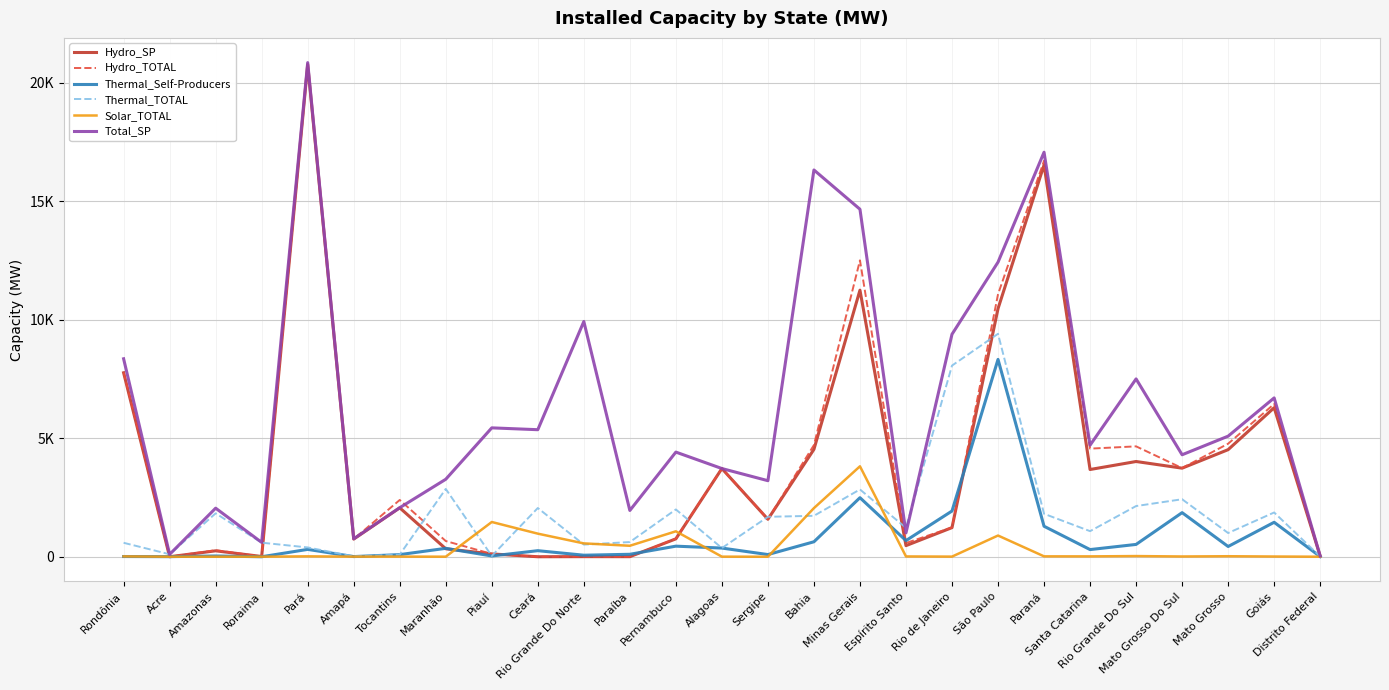

In Thermal_Self-Producers, how many points are lower than both neighbors (excluding endpoints)?

9